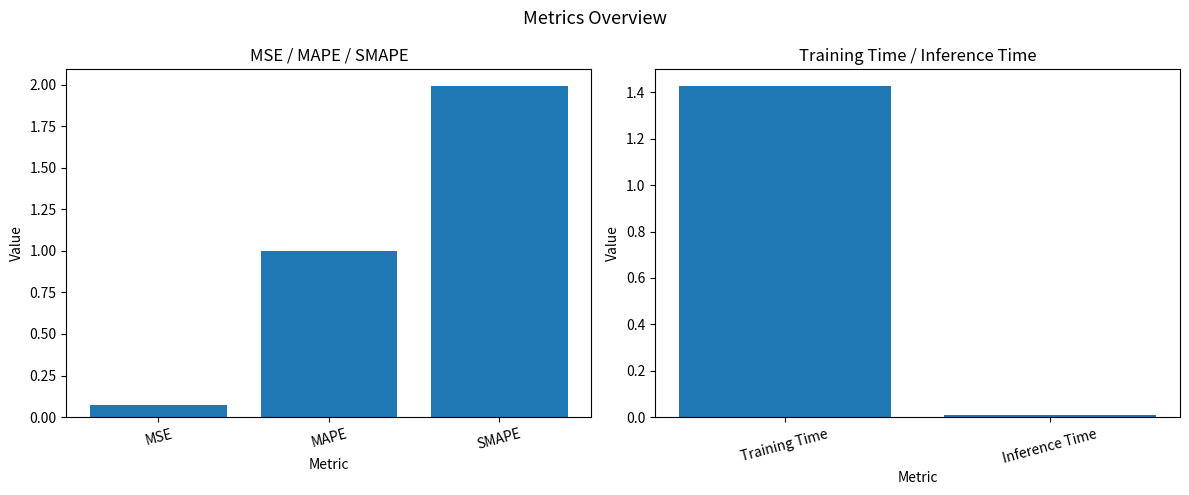

True or false: the data shows 1.0 at MAPE.

True